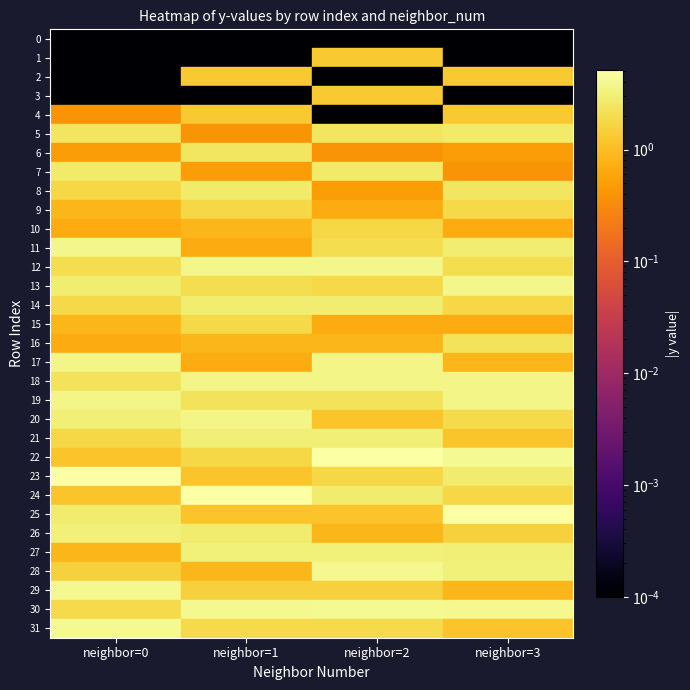

How many values in the 20 series are below 3?

2